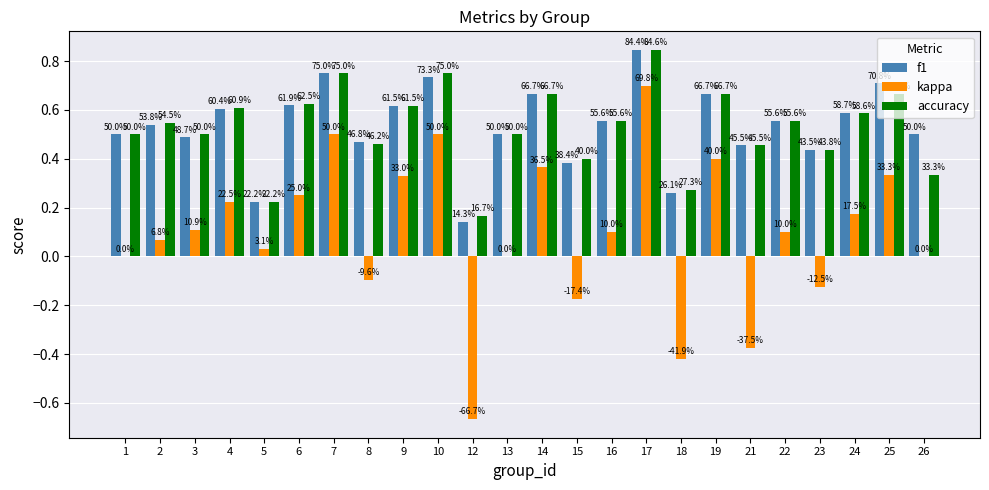

Are the bars horizontal?

No